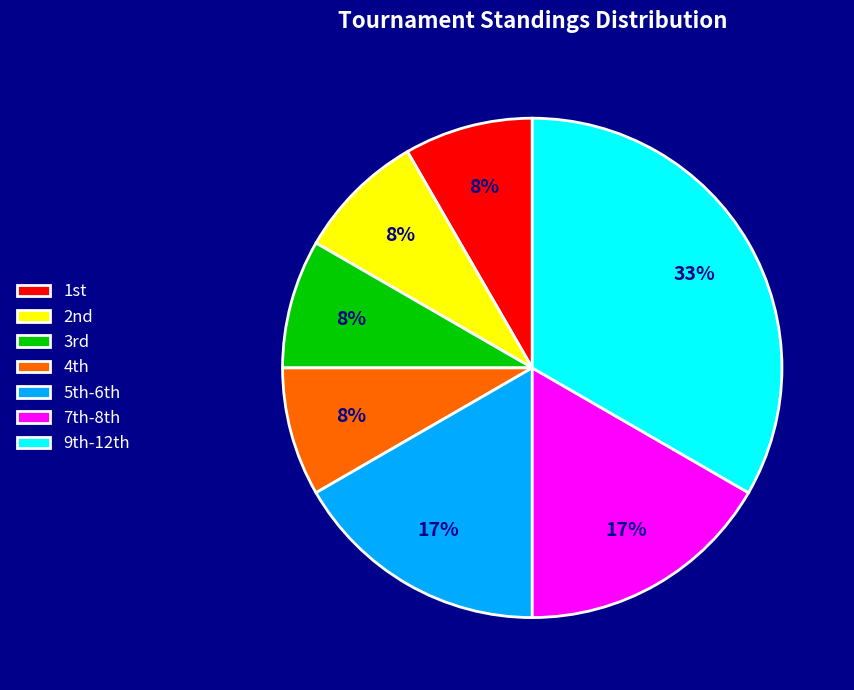

To the nearest percent, what is the difference between the largest and smallest slice percentages?

25%